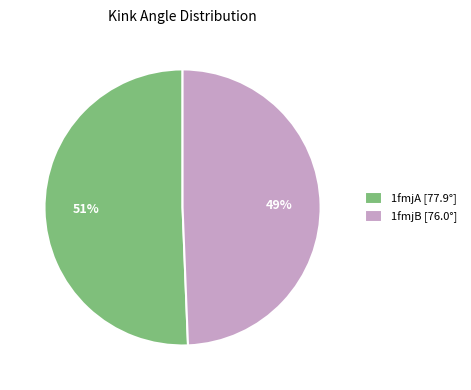

To the nearest percent, what is the average slice percentage?

50%